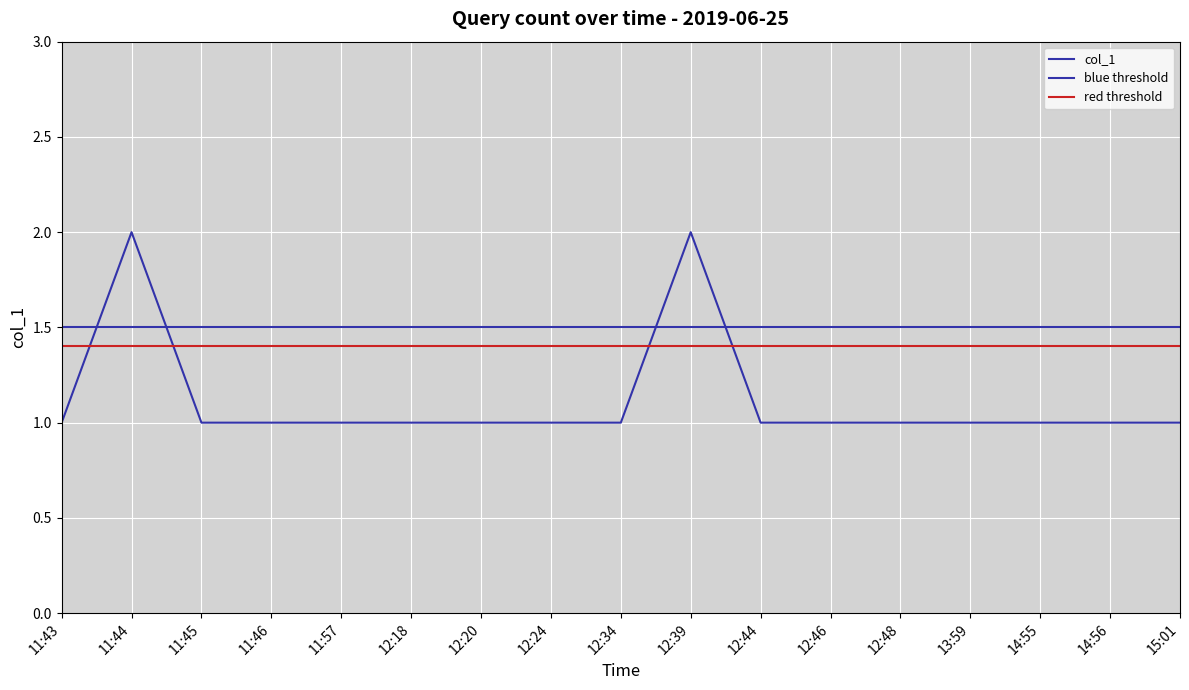

What is the smallest value displayed?

1